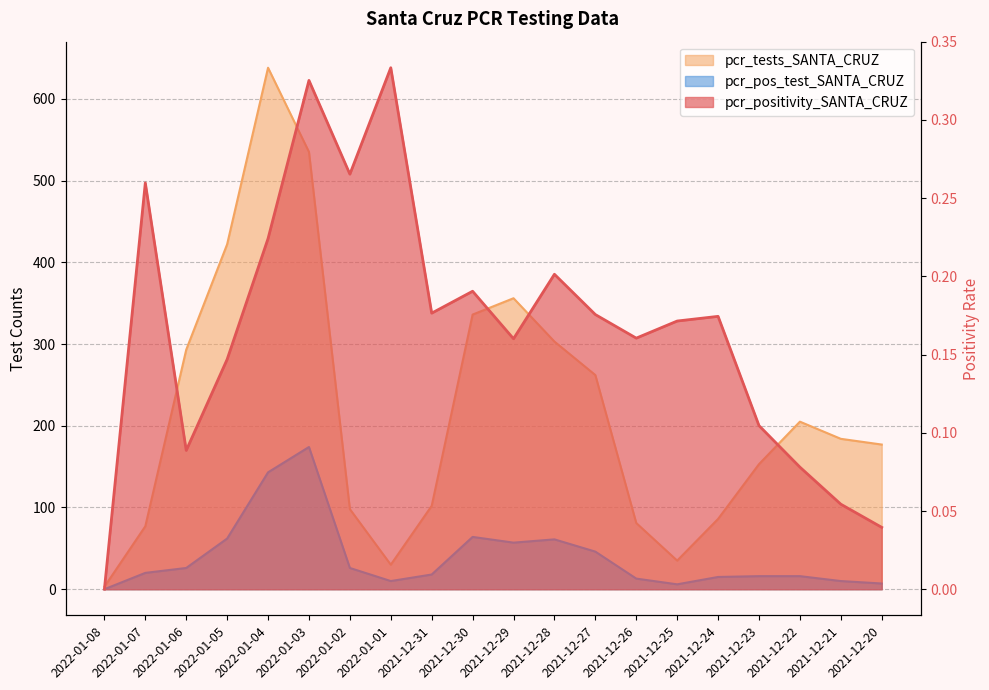

True or false: pcr_pos_test_SANTA_CRUZ has a value of 0.0 at 2022-01-08.

True